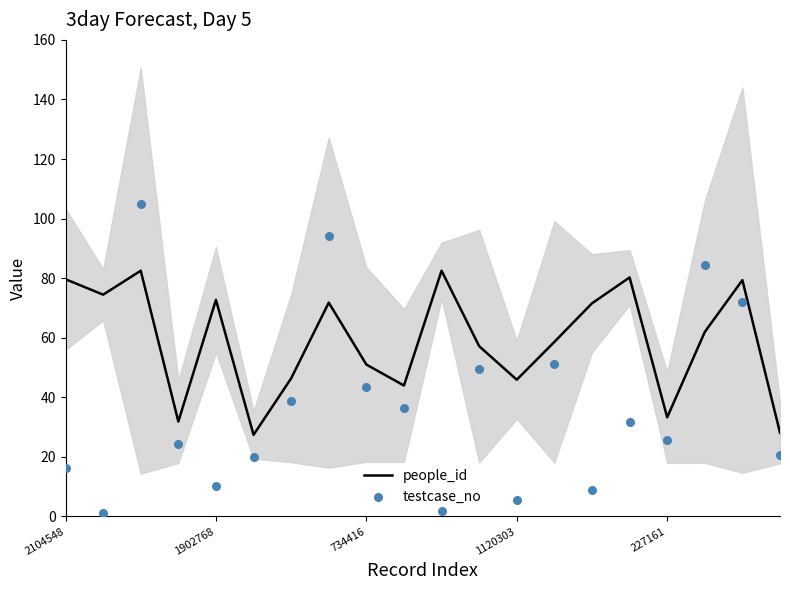

What are all the series names shown in the legend?

people_id, testcase_no